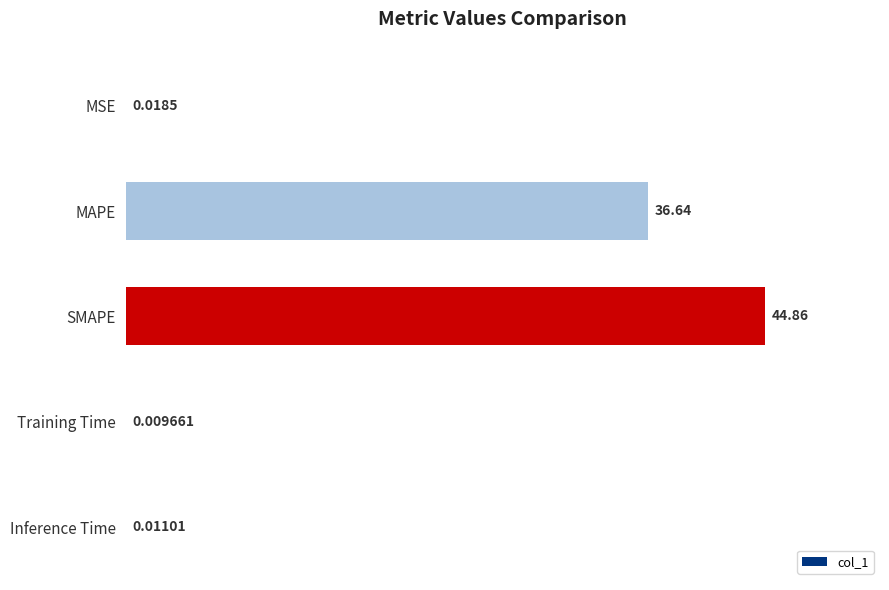

At which label is the value closest to 22?

MAPE